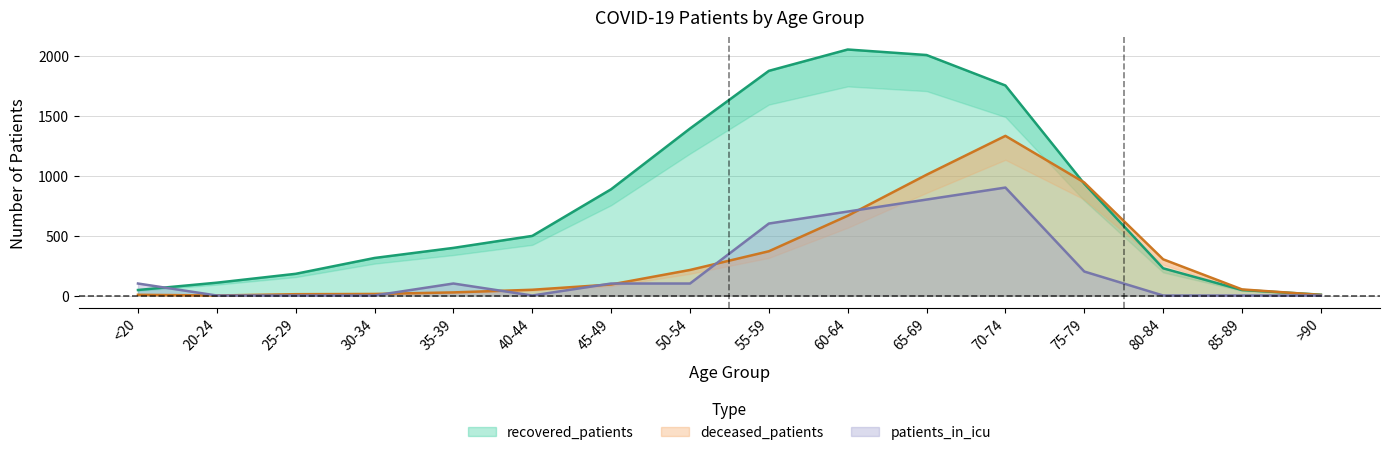

At which category does the chart reach its peak across all series?

60-64